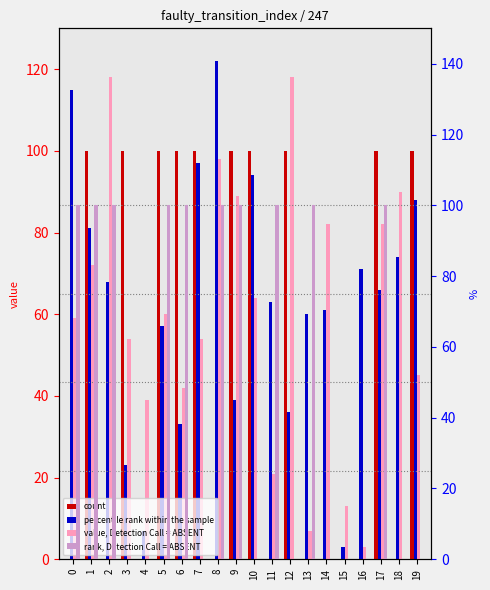

The rank, Detection Call = ABSENT series shows -64 at 7. True or false?

False